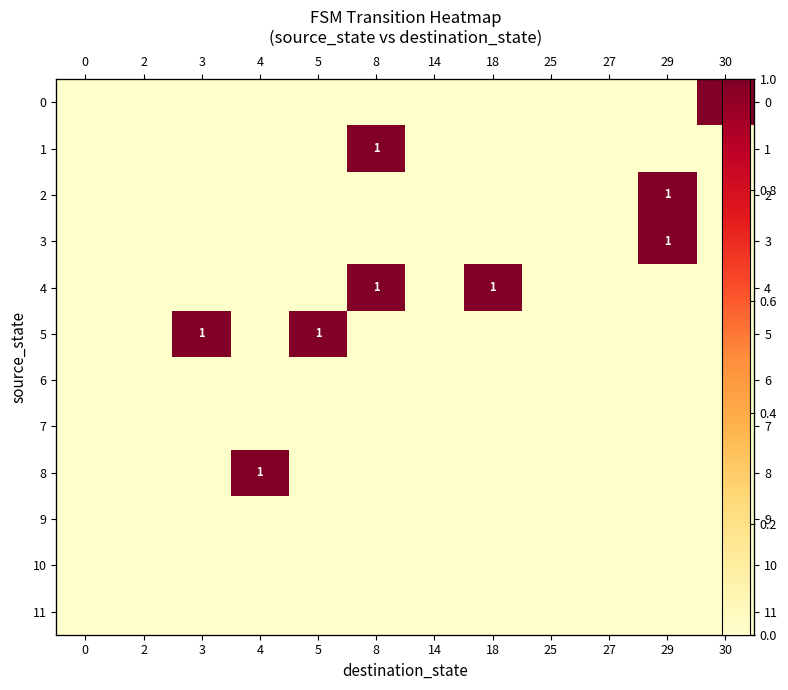

Which series has the widest spread of values?

row_0